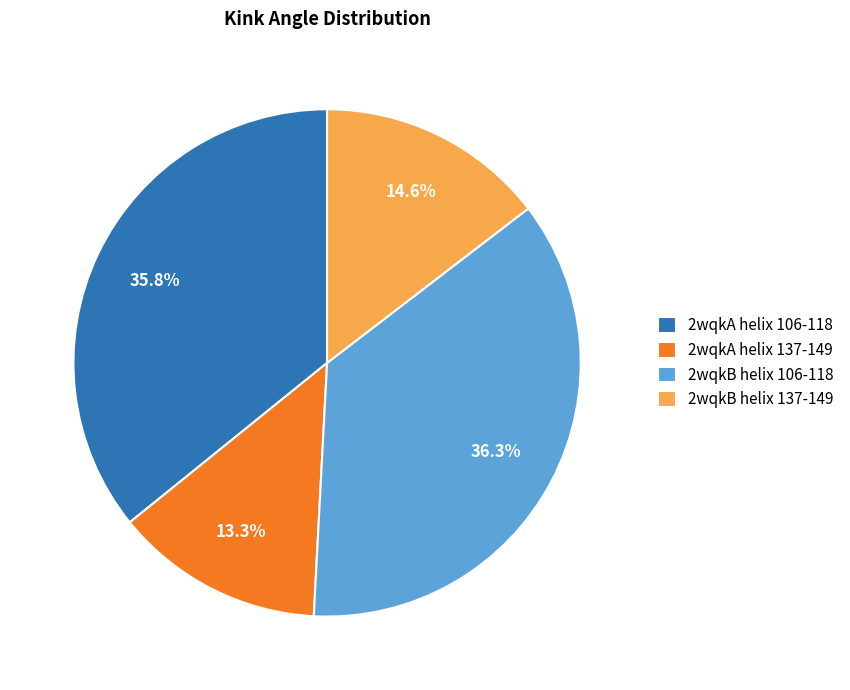

How many segments does this pie chart have?

4